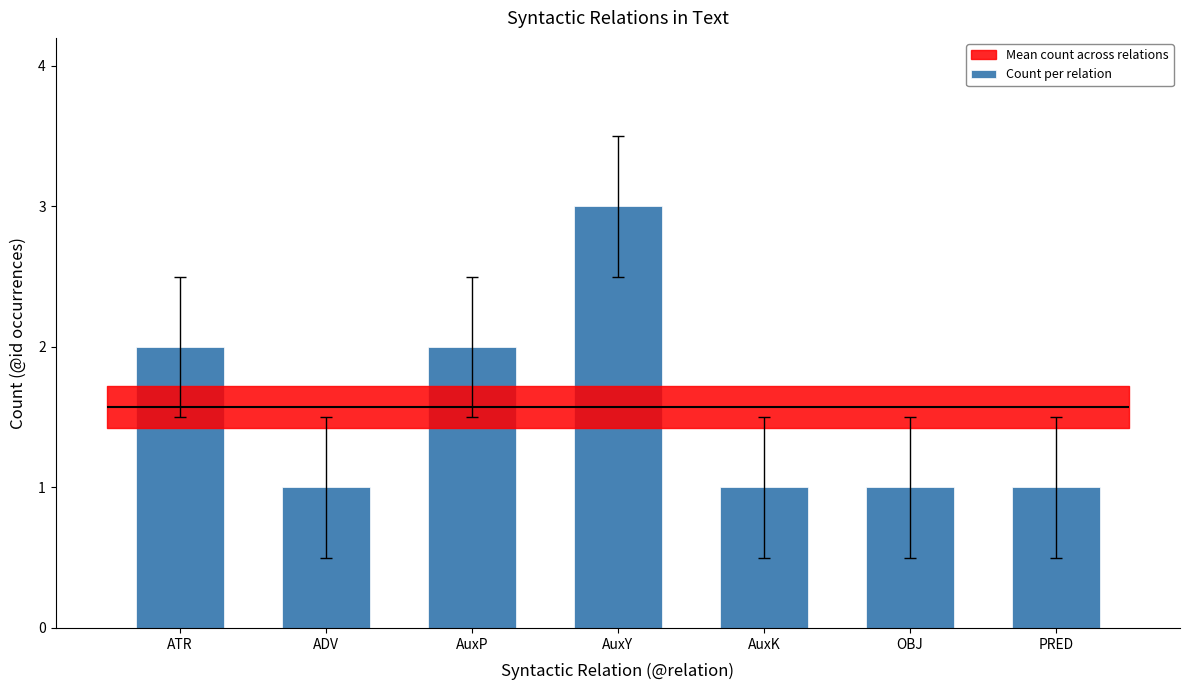

Reading left to right, extract all data points from this chart.

ATR=2	ADV=1	AuxP=2	AuxY=3	AuxK=1	OBJ=1	PRED=1